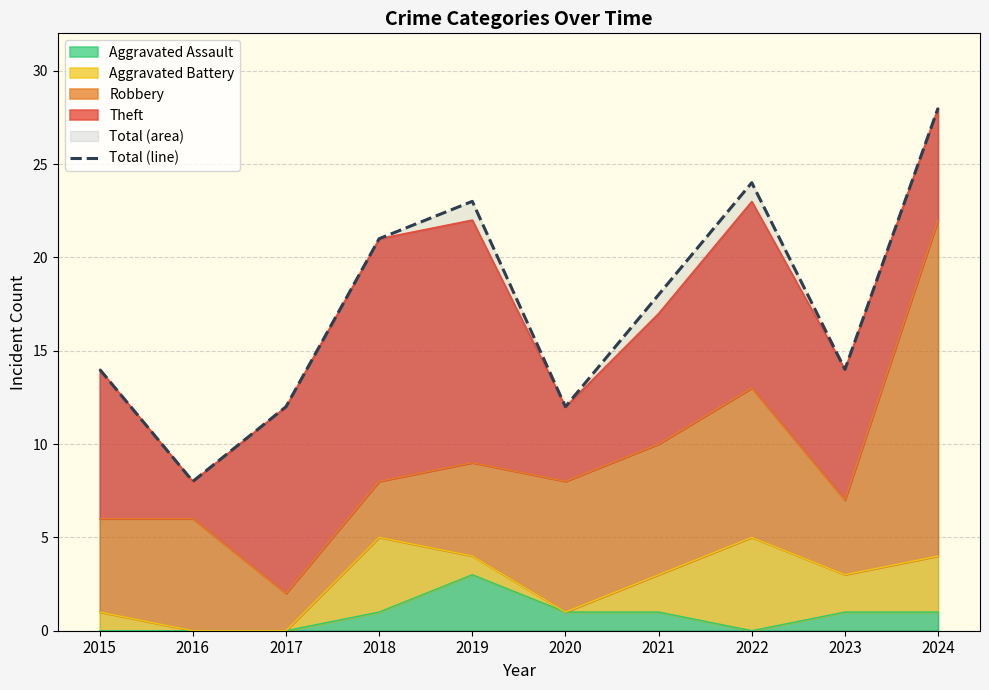

What is the value of the 7th point from the left?

18